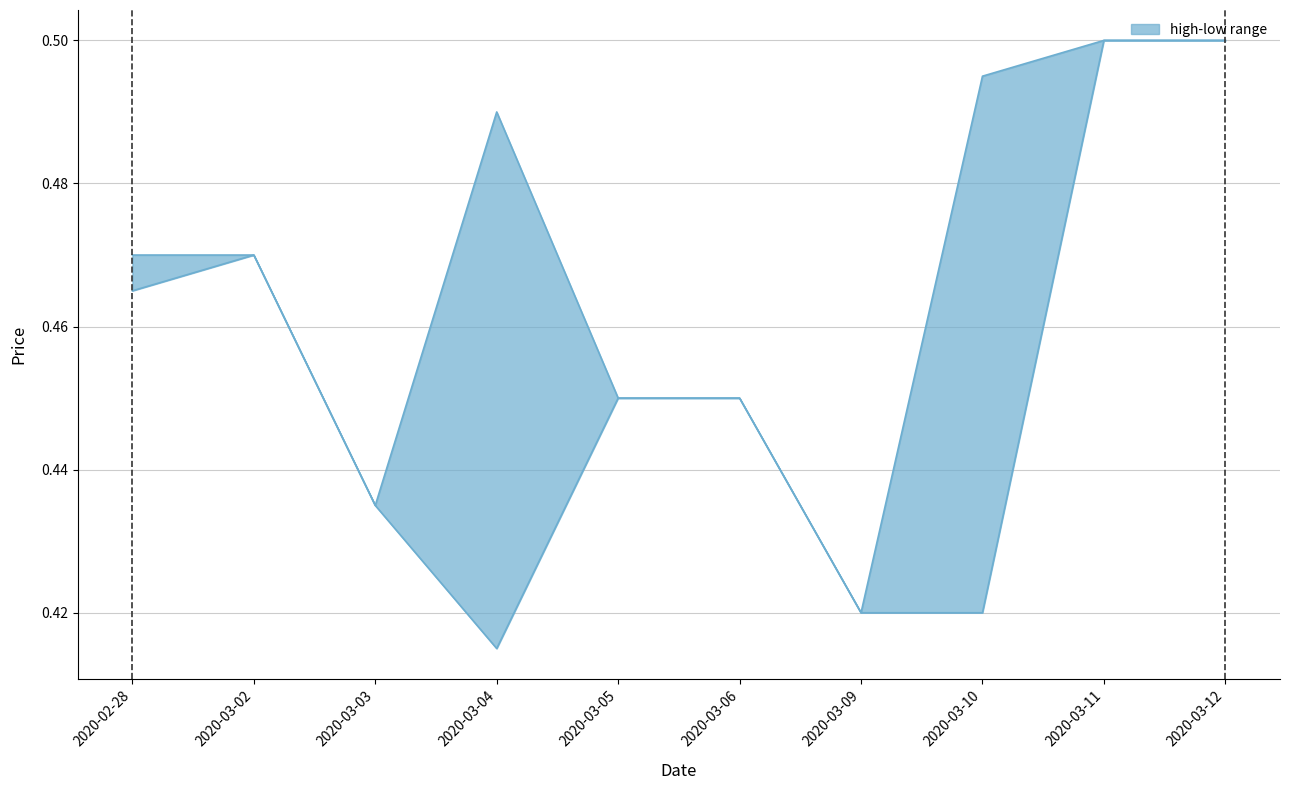

At which category does low reach its first local valley?

2020-03-04